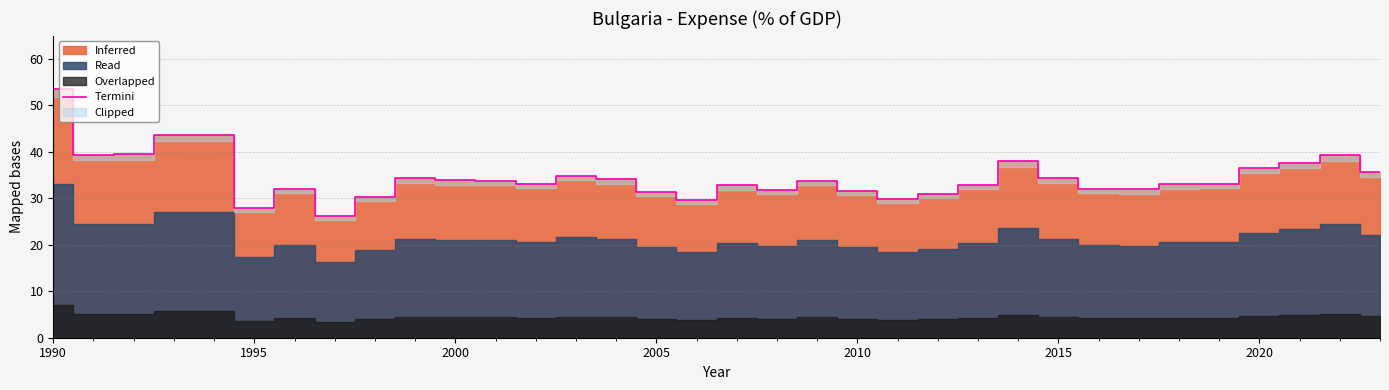

The value of Termini at 2005 is 31.4. True or false?

True